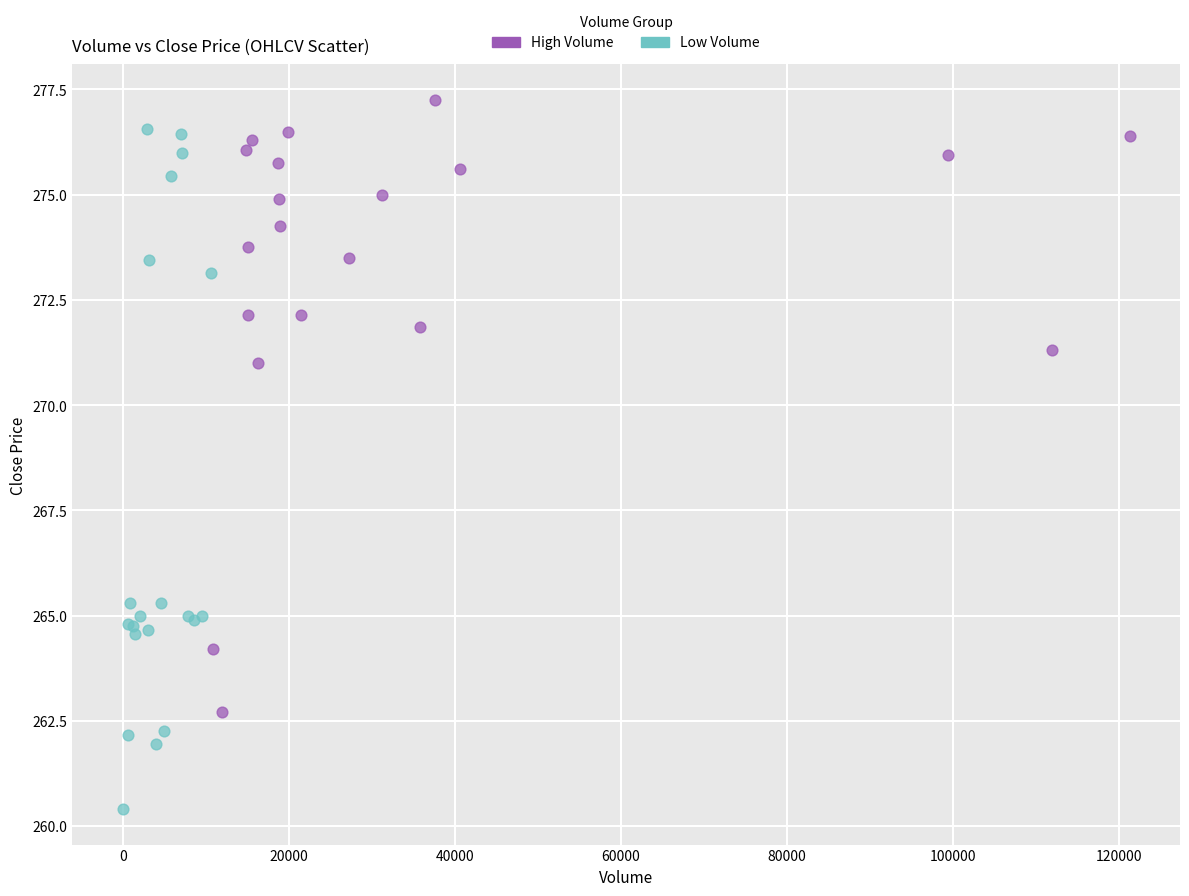

Which series has the widest spread of Y values?

Low Volume